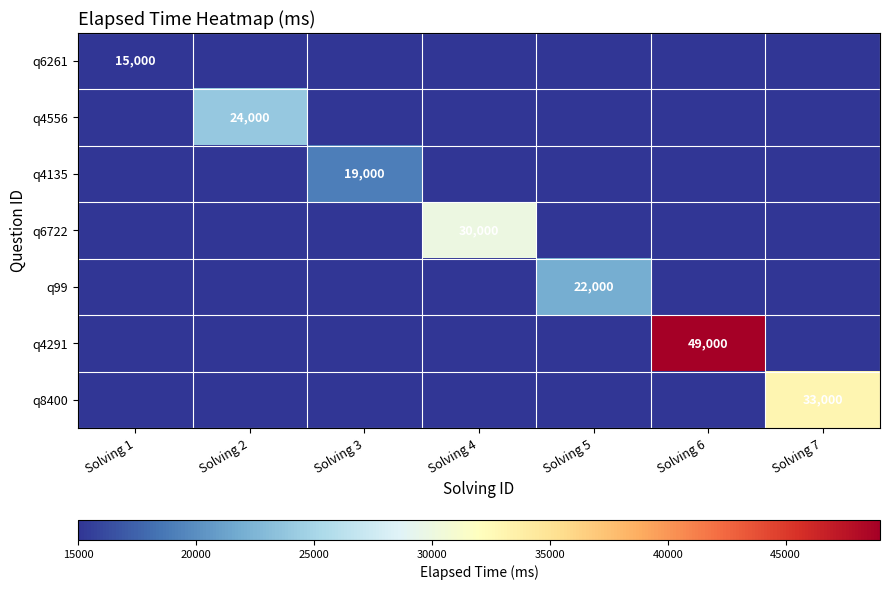

True or false: q4291 has a value of 0 at Solving 2.

True